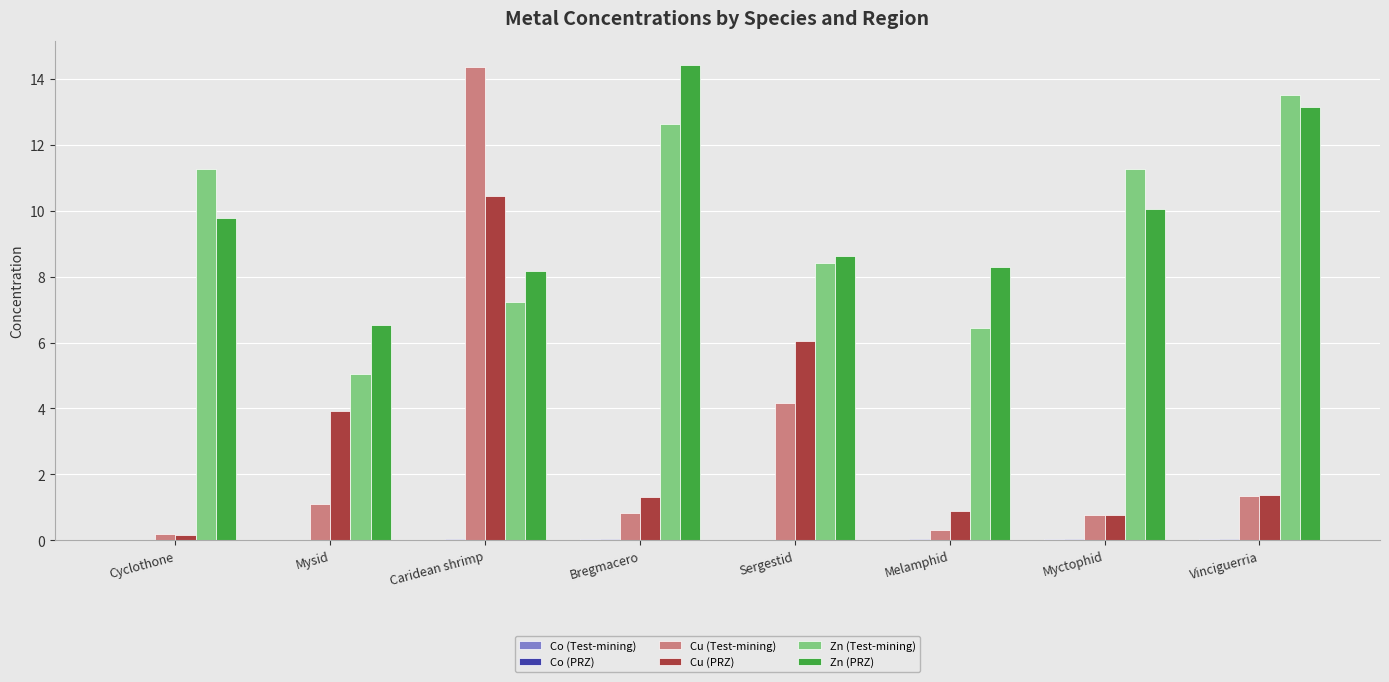

At which category is the sum across all series the highest?

Caridean shrimp